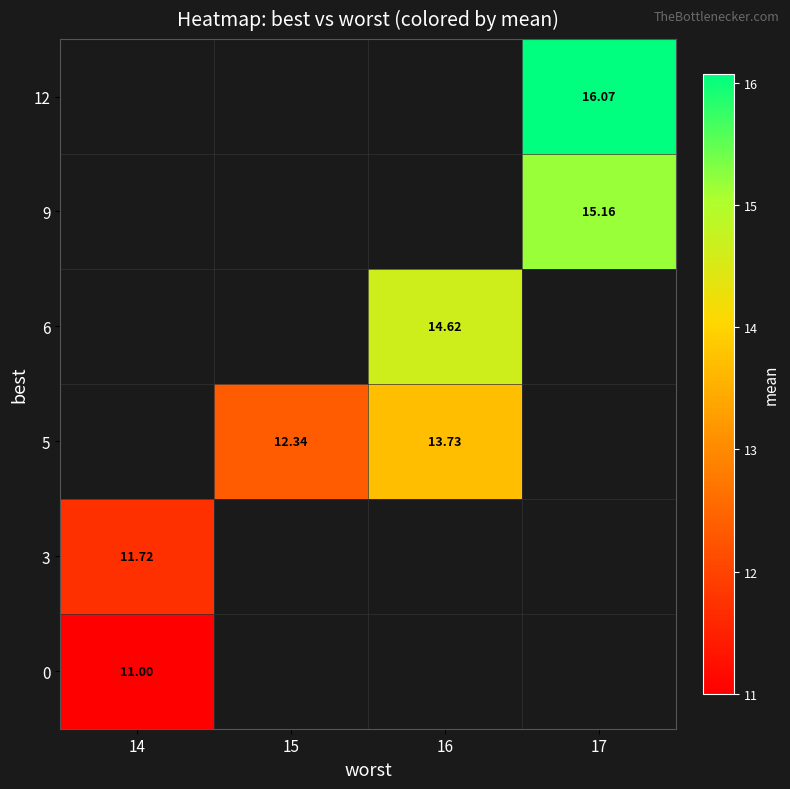

Which category has the lowest value across all series?

14